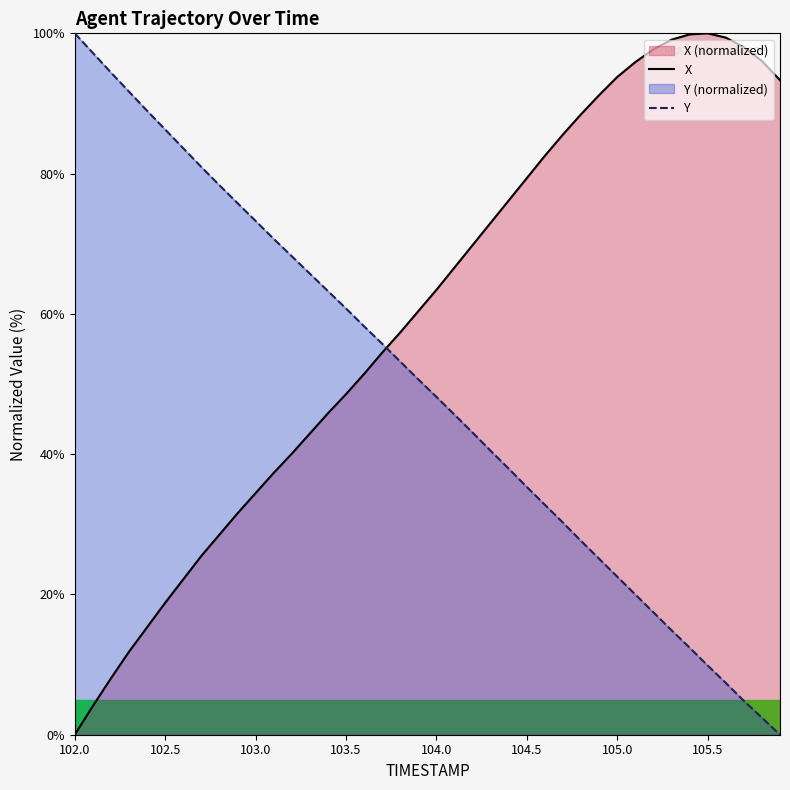

What is the total value across all series at 102.3?

103.5